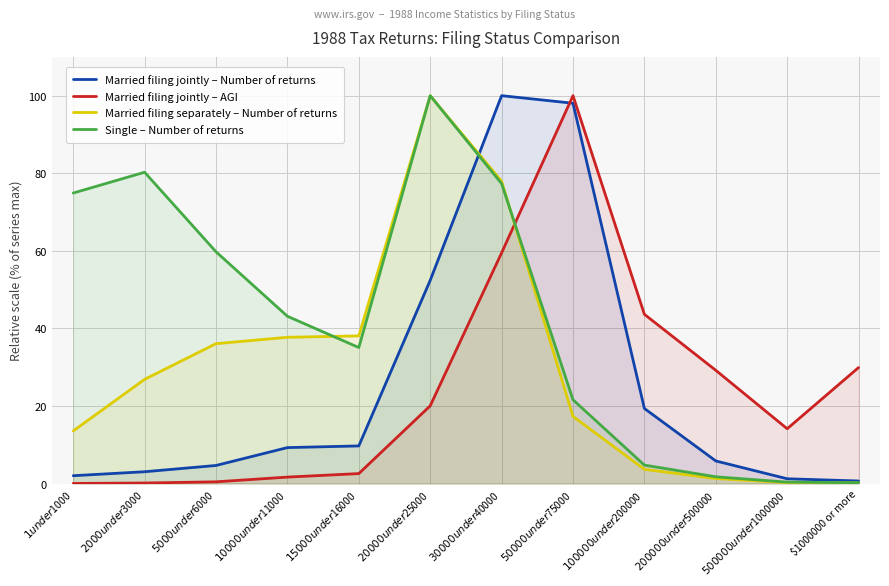

True or false: Married filing jointly – Number of returns has more than 1 points higher than both neighbors.

False